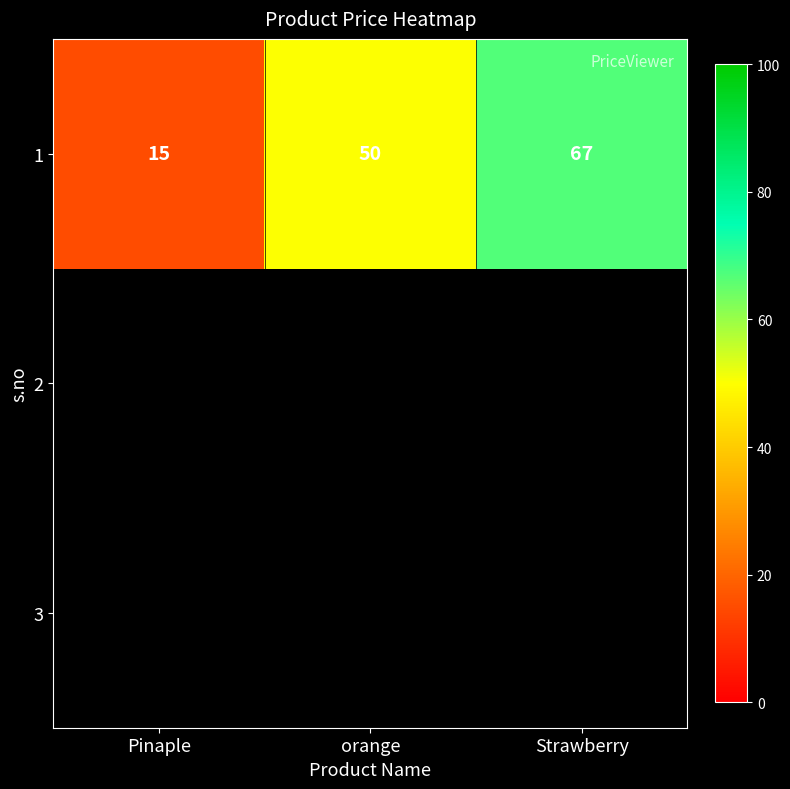

List the labels in order of value, largest first.

Strawberry, orange, Pinaple